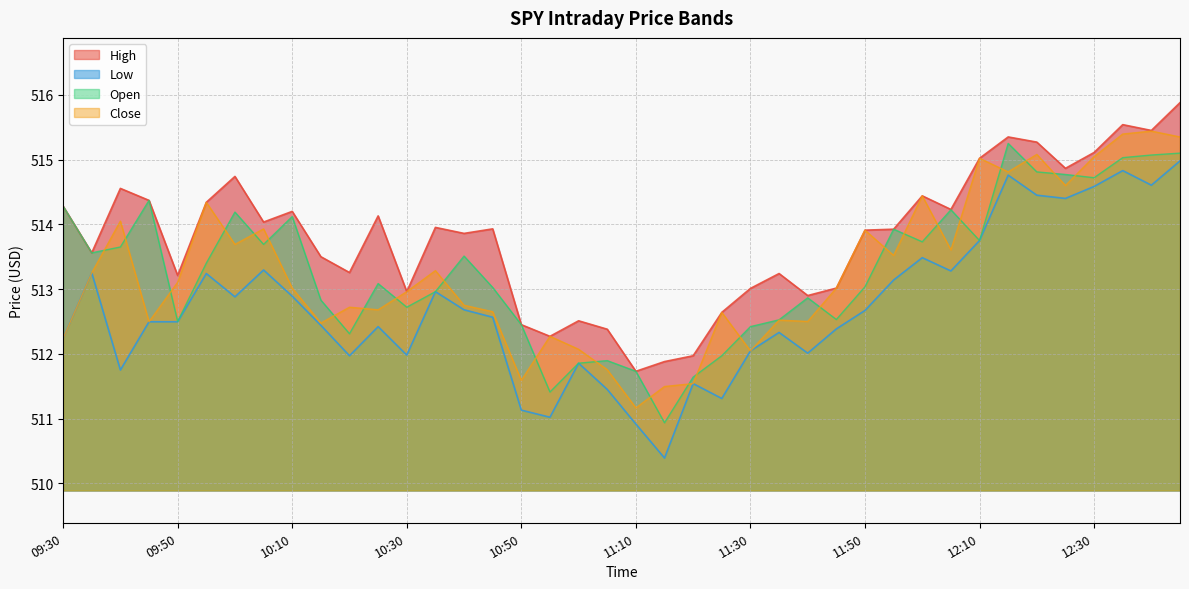

What position from the left is 10:30?

13